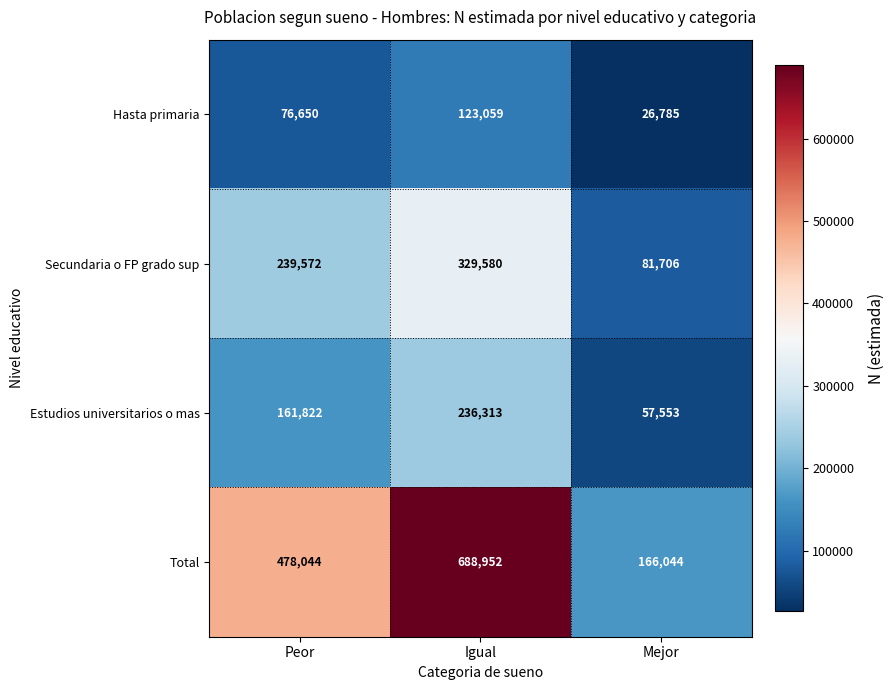

What is the sum of all Secundaria o FP grado sup values?

650858